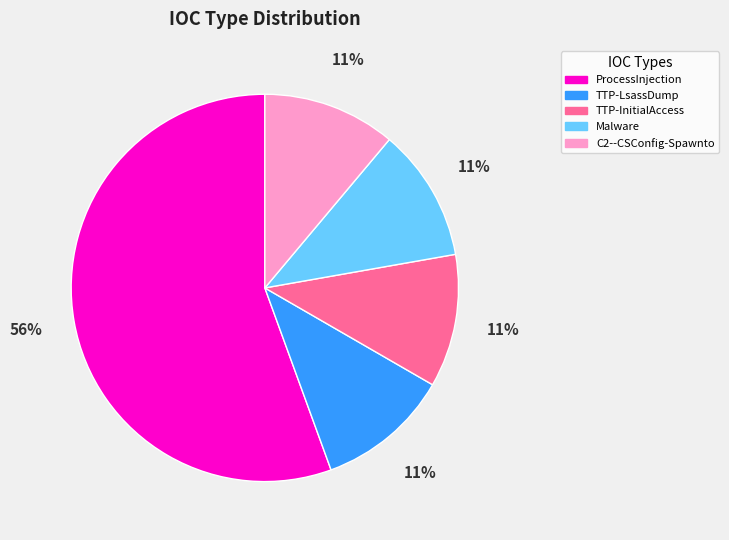

What is the largest slice in the pie chart?

ProcessInjection